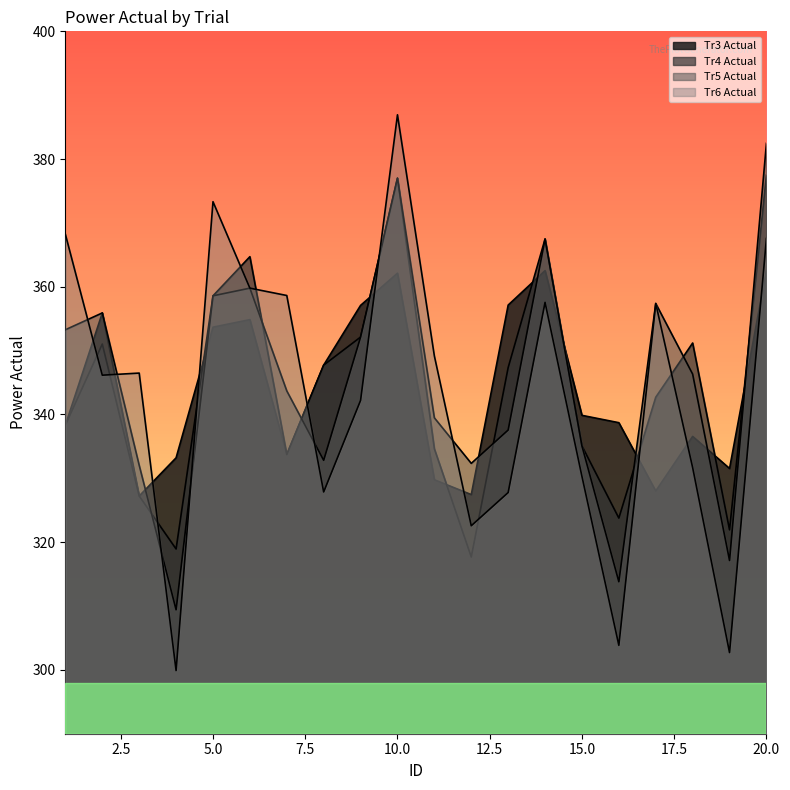

The Tr6 Actual series shows 368.2 at 1. True or false?

True